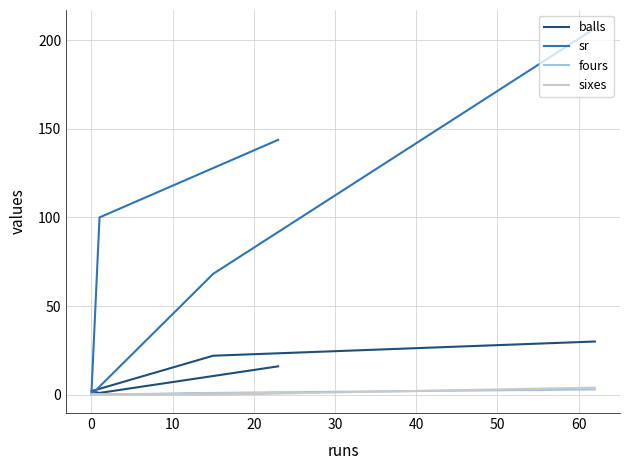

What is the sum of all fours values?

5.0